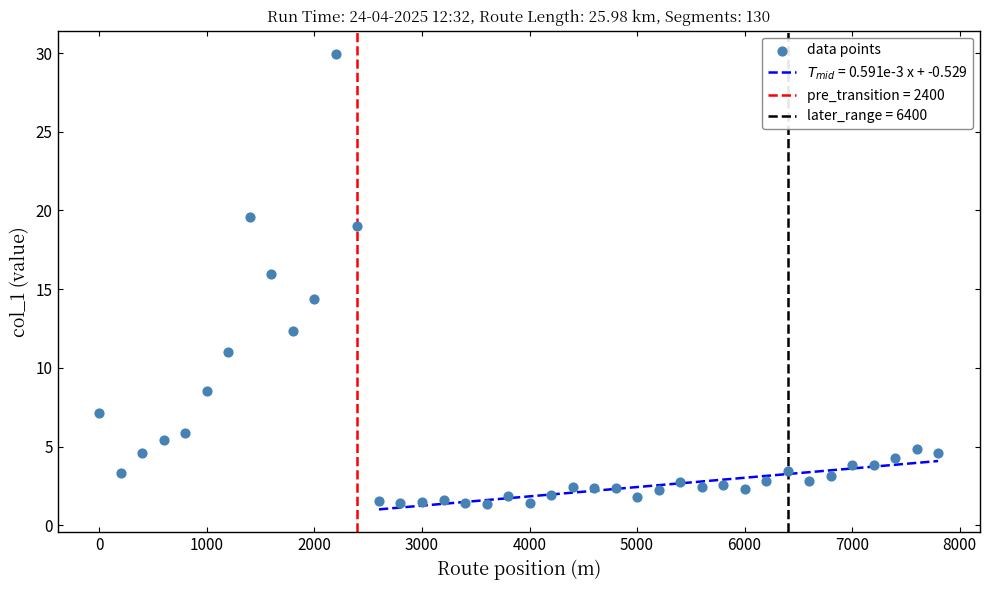

What is the range of Y values (max minus min)?

28.6